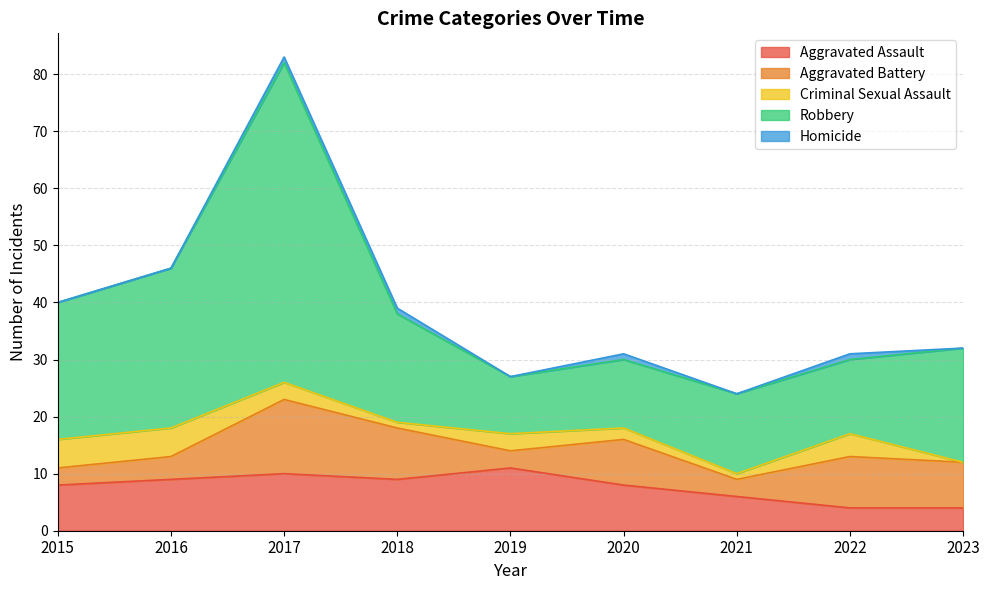

What is the total value across all series at 2016?

46